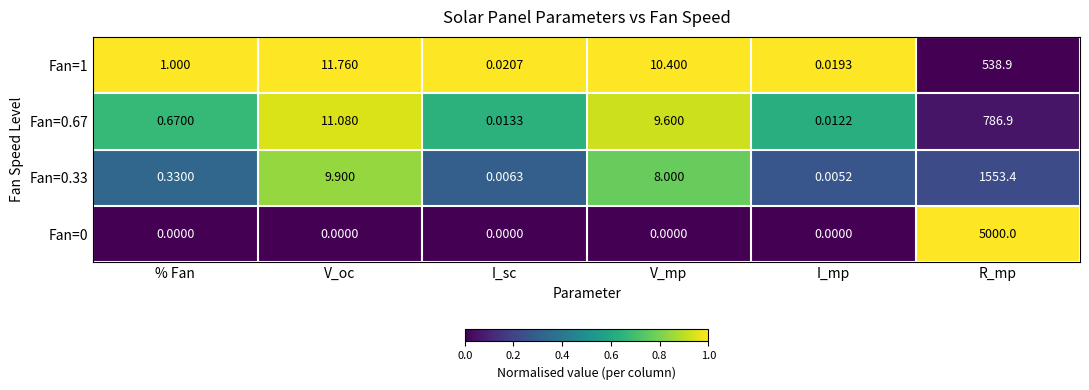

Which label corresponds to the largest value in the chart?

R_mp